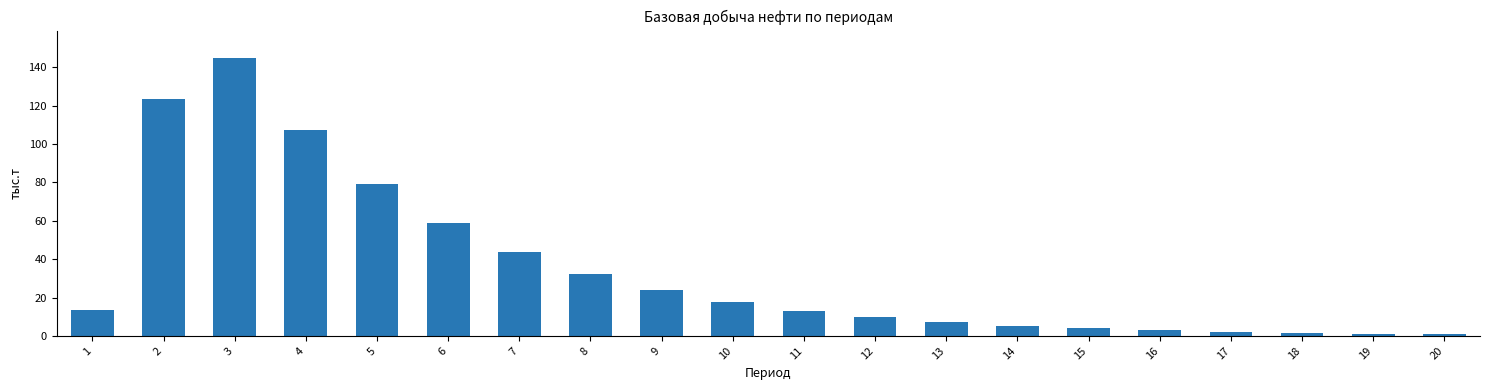

Is it true that the value at 9 is 23.9?

True